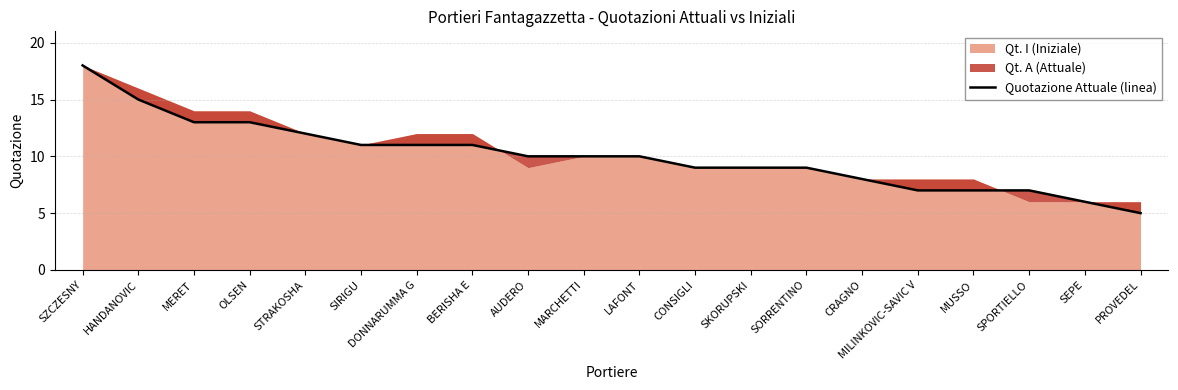

True or false: the data has more than 1 interior local peaks.

False